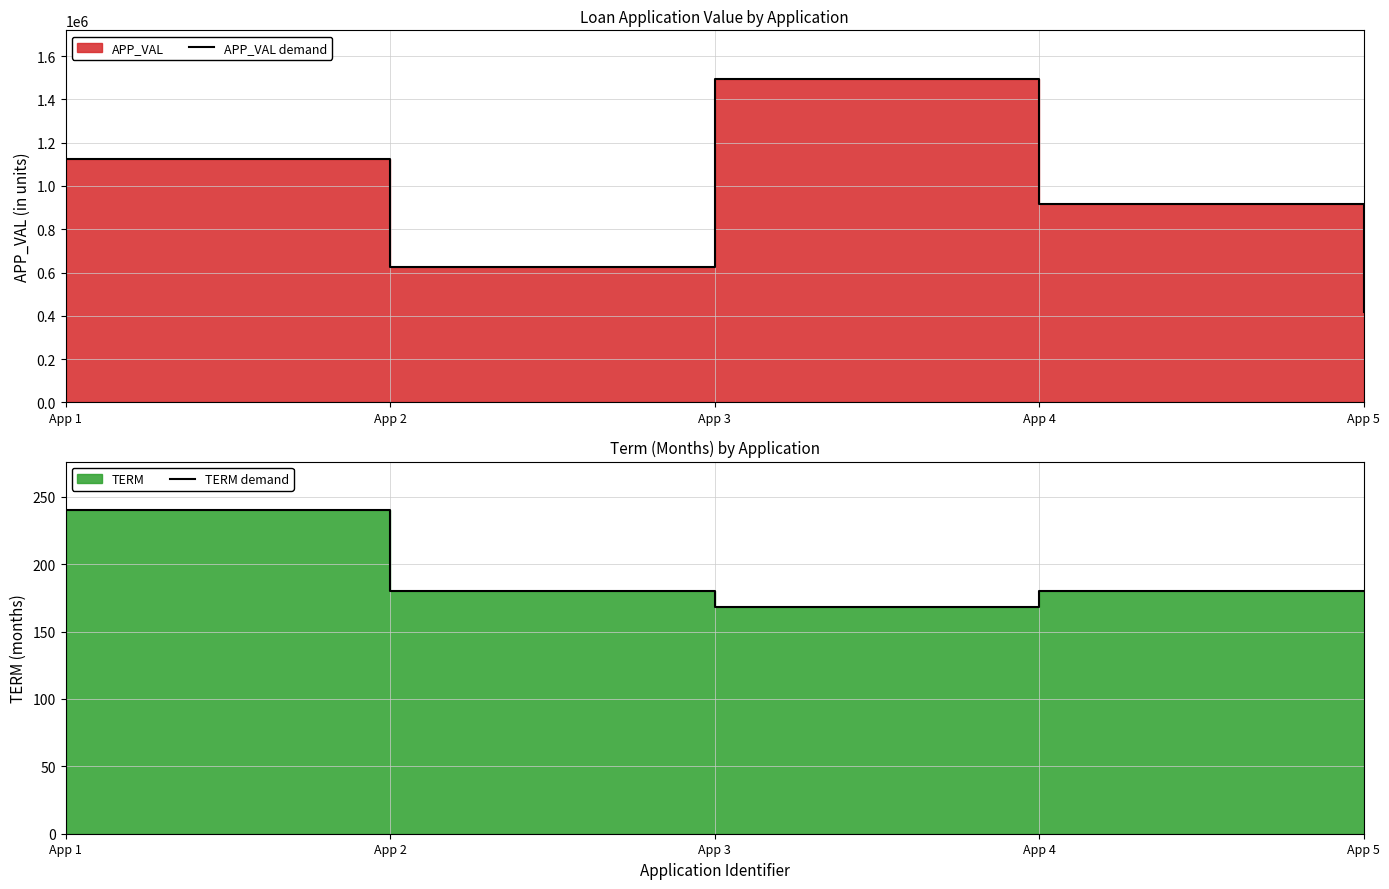

True or false: TERM demand and APP_VAL demand cross at least once.

False